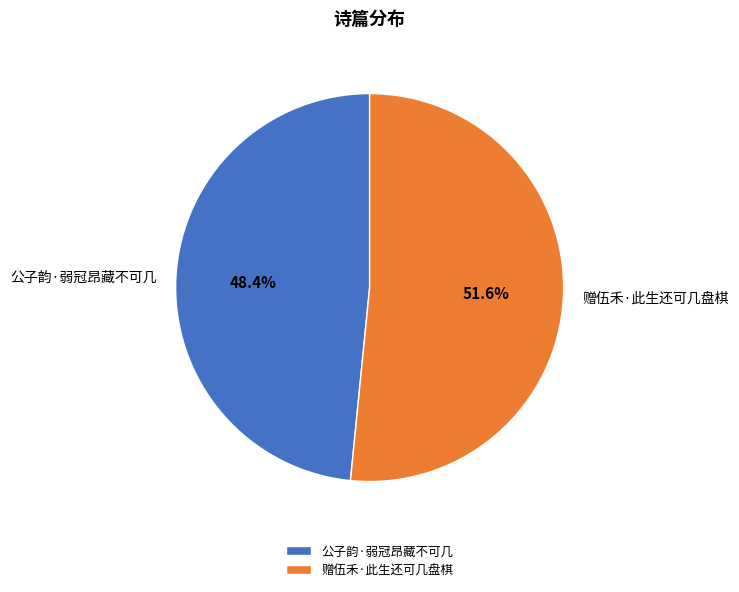

What percentage is the 公子韵·弱冠昂藏不可几 slice, to the nearest percent?

48%